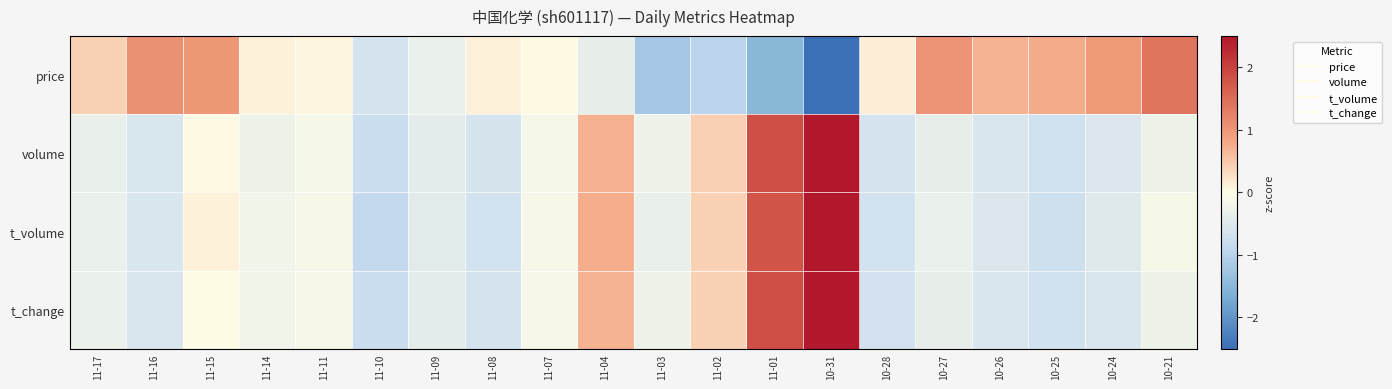

List the series in order of their peak value, lowest first.

price, t_volume, volume, t_change